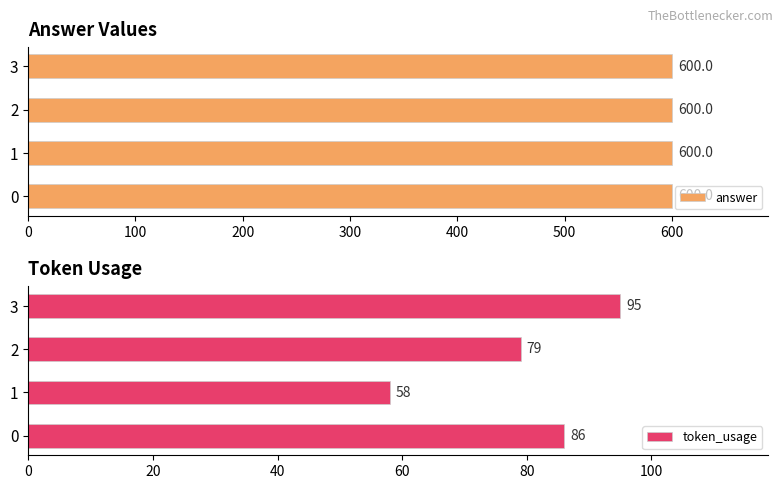

True or false: token_usage has a value of 28.9 at 3.

False